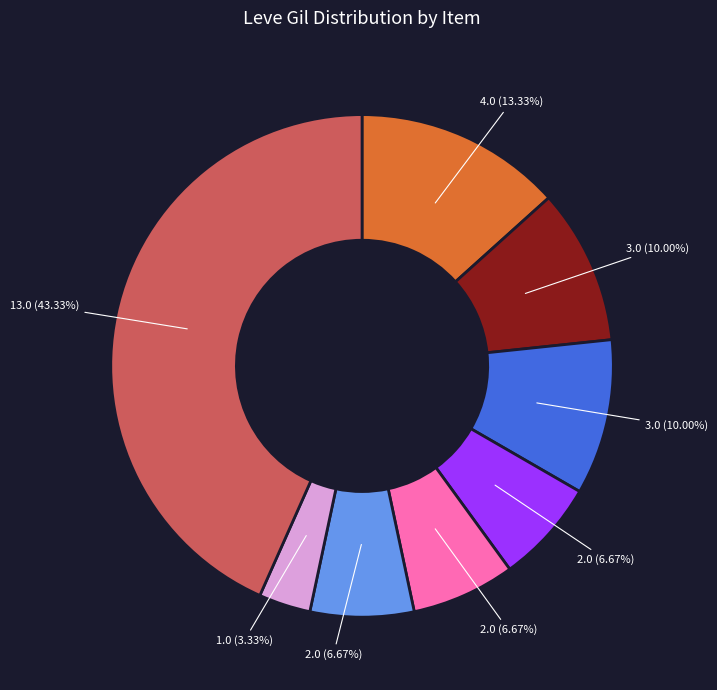

Is there any slice that represents more than half of the pie?

No